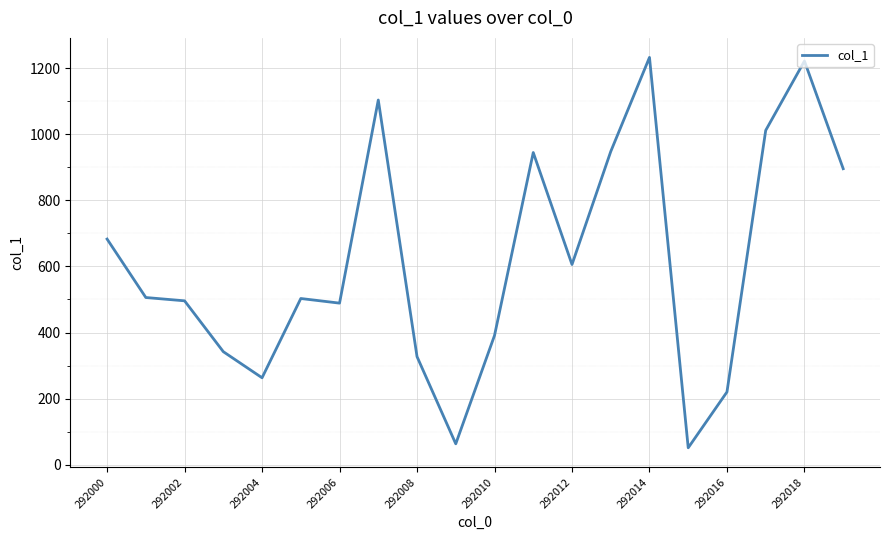

What is the greatest value displayed?

1233